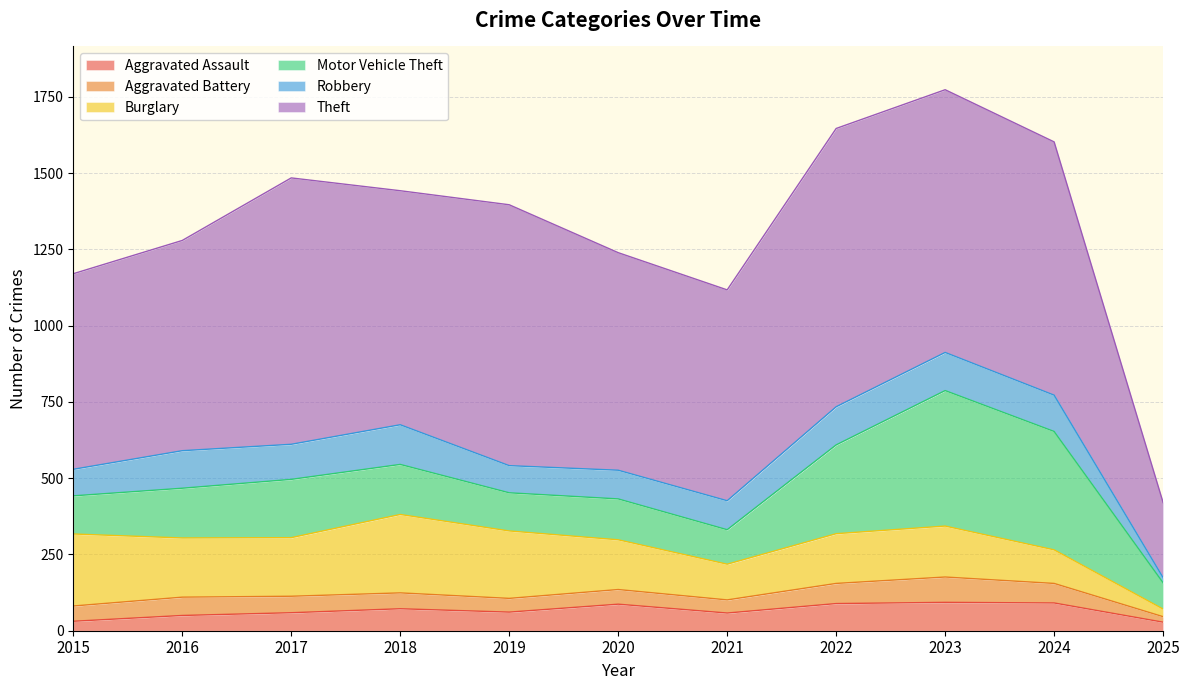

At how many categories does at least one series exceed 420?

10